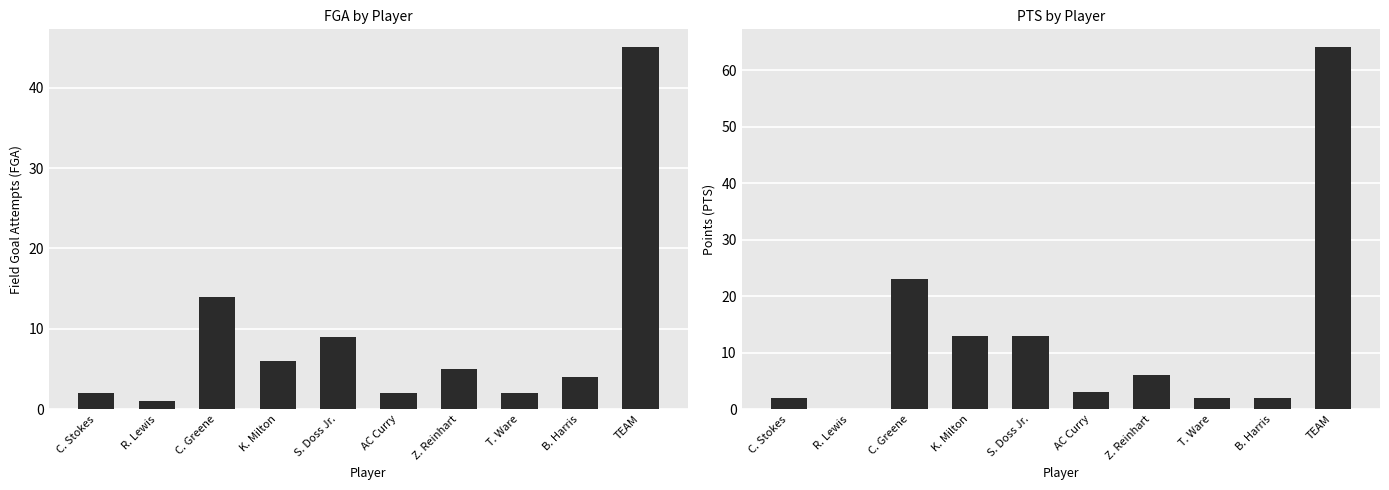

What are all the series names shown in the legend?

FGA, PTS